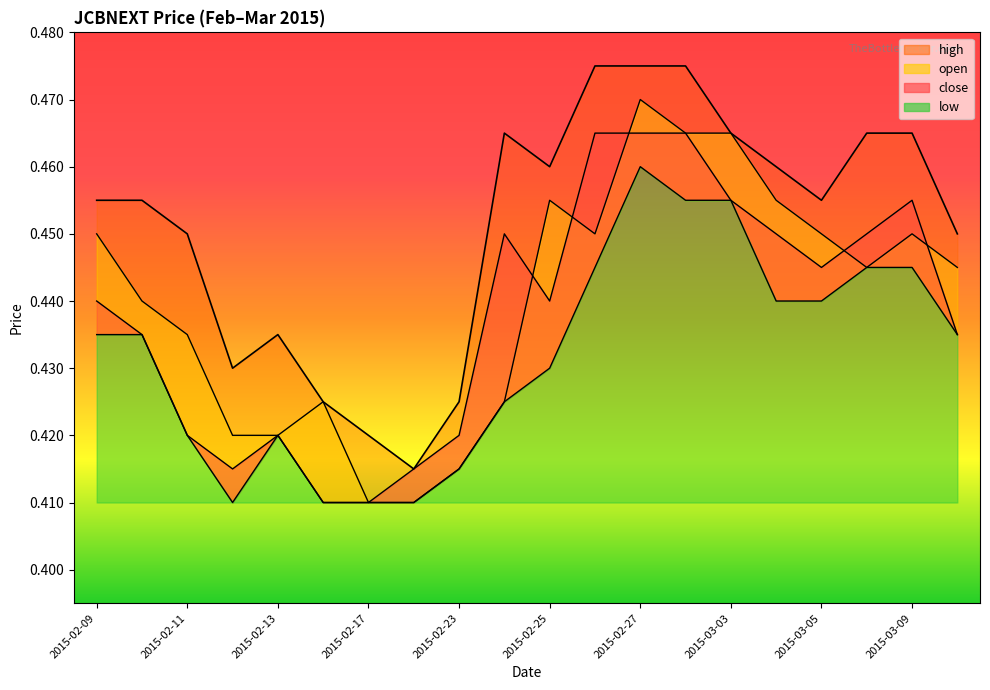

At which category is the sum across all series the highest?

2015-02-27